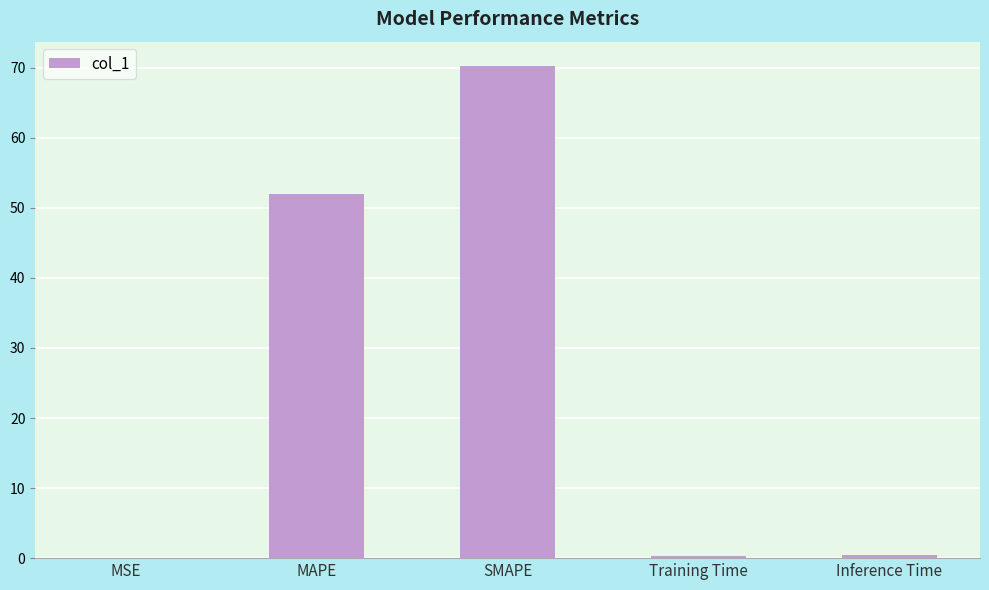

Reading left to right, extract all data points from this chart.

MSE=0.1	MAPE=52.0	SMAPE=70.2	Training Time=0.4	Inference Time=0.4